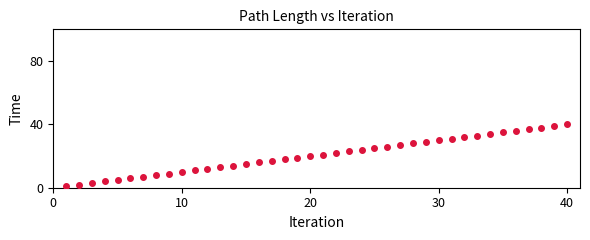

What is the range of Y values (max minus min)?

39.0